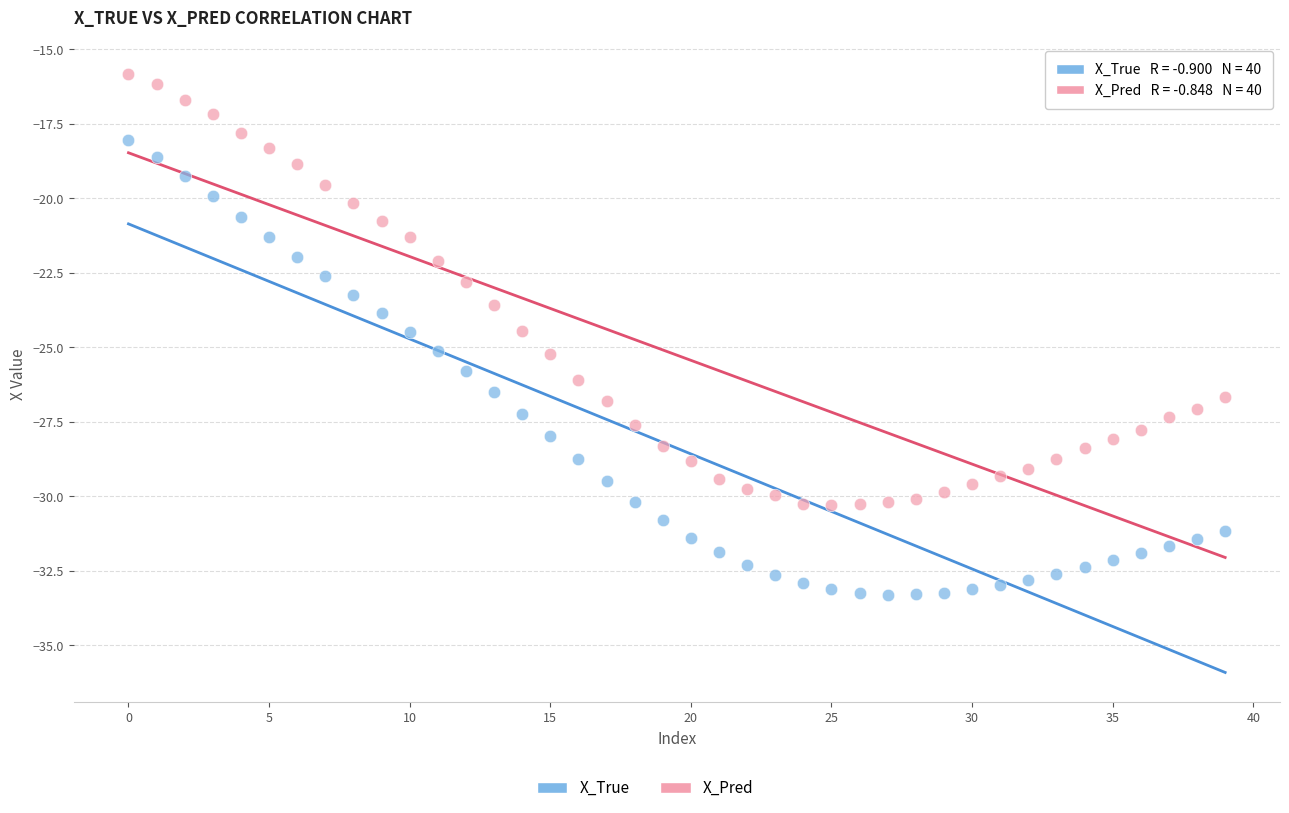

Across all data points, what is the range of Y values (max minus min)?

17.5